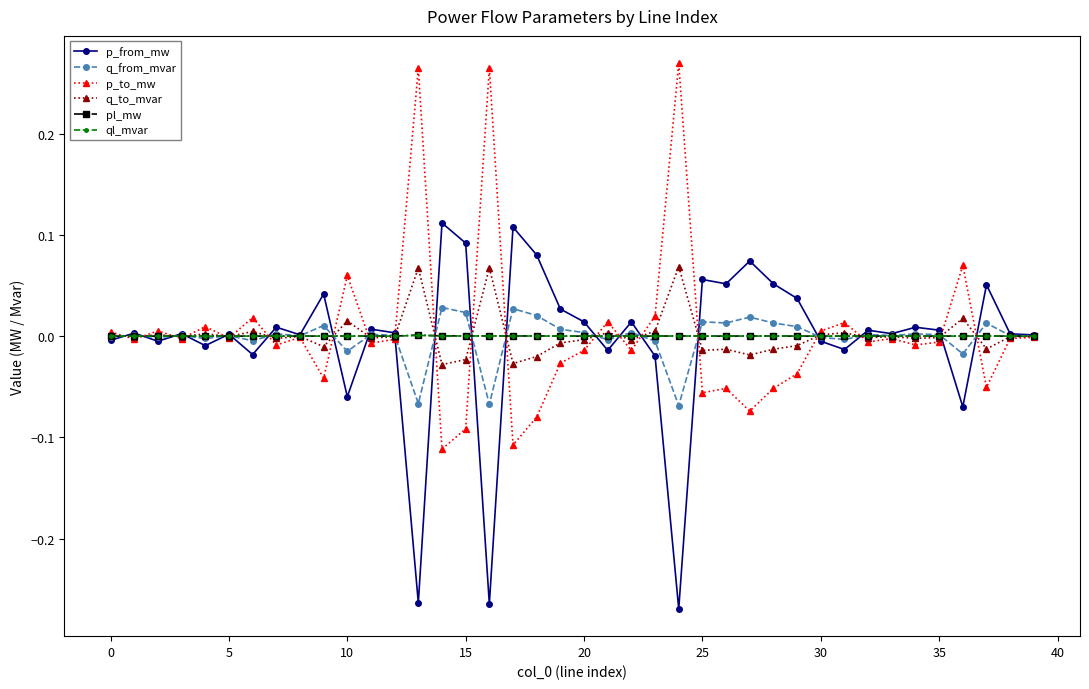

What are all the series names shown in the legend?

p_from_mw, q_from_mvar, p_to_mw, q_to_mvar, pl_mw, ql_mvar